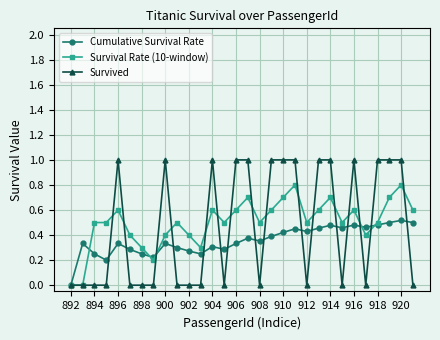

Which series has the widest spread of values?

Survived